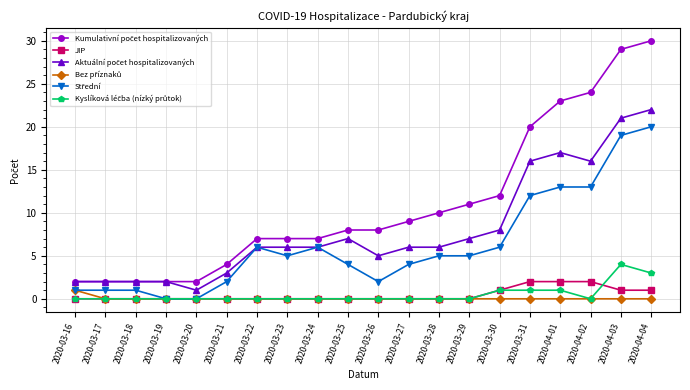

What is the label of the 16th point from the right?

2020-03-20